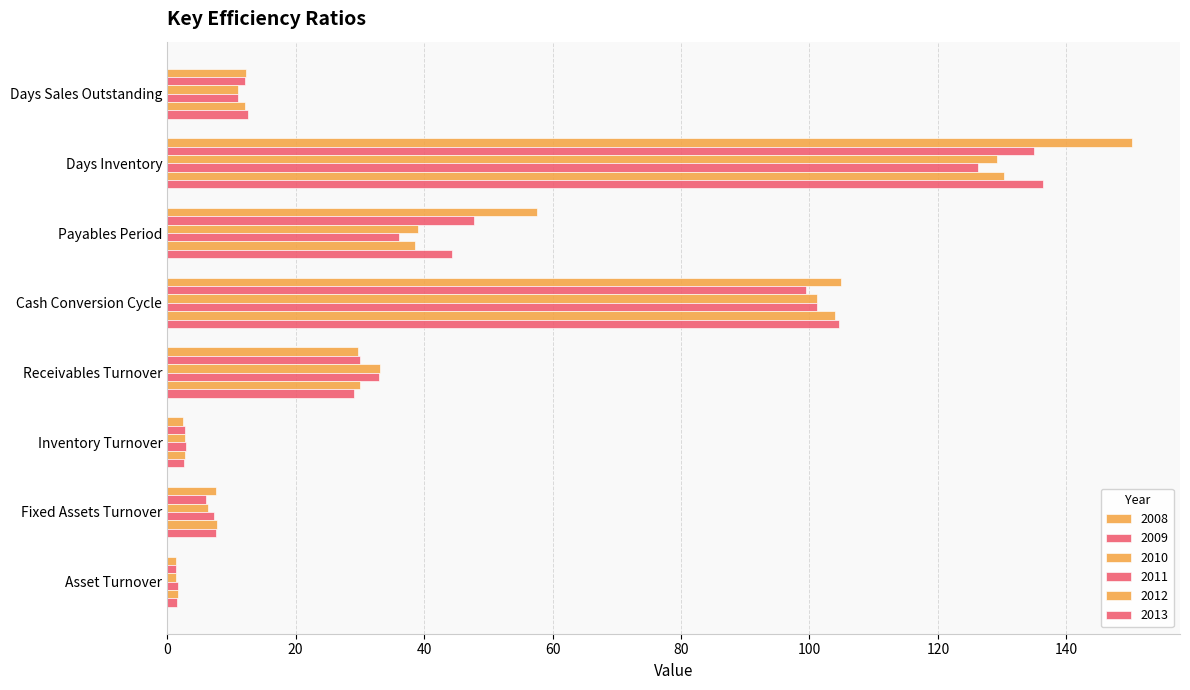

What is the difference between the 2009 values at Inventory Turnover and Payables Period?

45.1